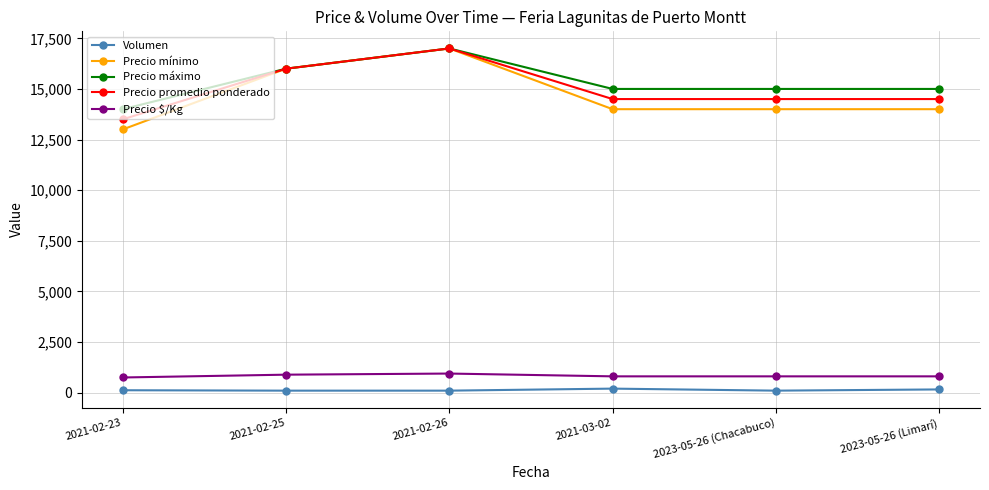

Which series has the largest range (max minus min)?

Precio mínimo